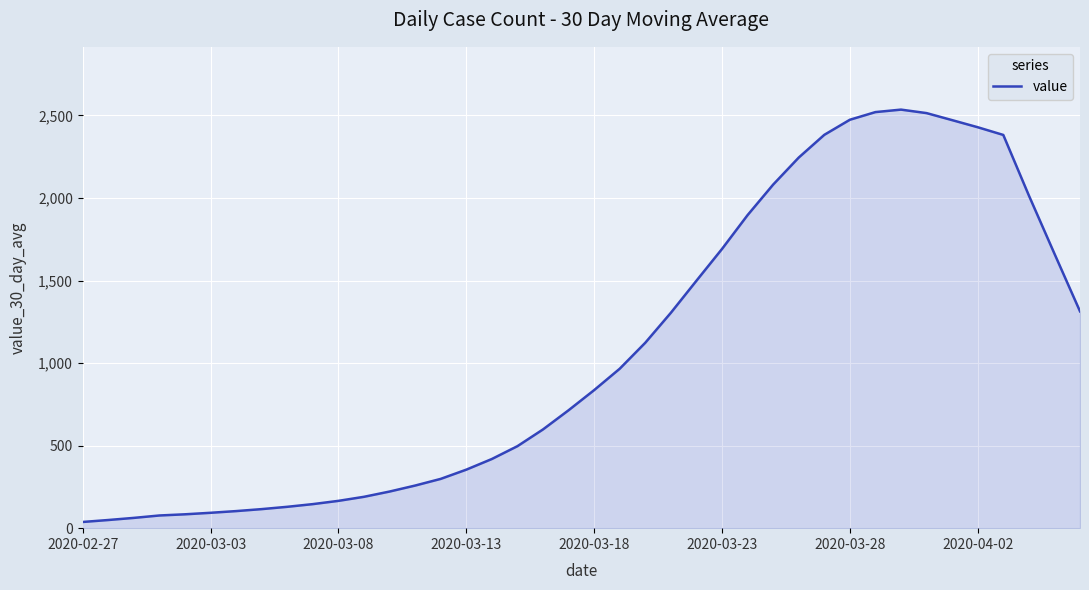

What is the difference between the maximum and minimum values?

2498.0